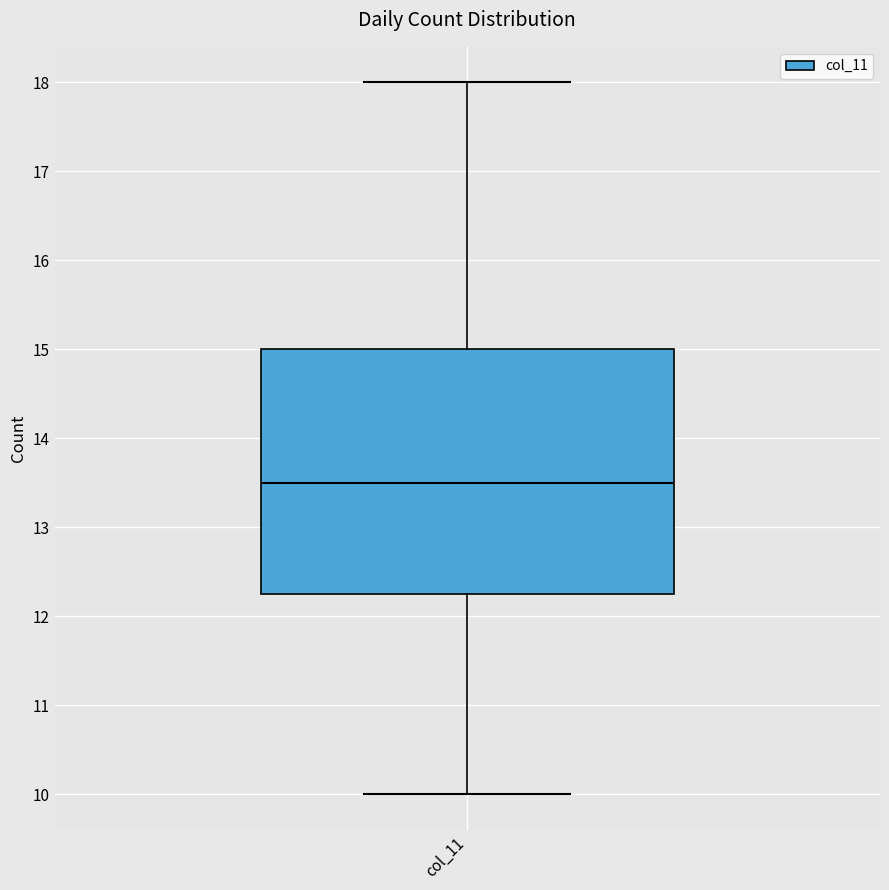

Transcribe this box plot: give where the median line is, the range the box spans, and where the two whiskers end, as read against the y-axis. The values are not printed on the chart, so give them approximately, as read against the axis.

median 13.5, box 12.3 to 15.0, whiskers 10.0 to 18.0